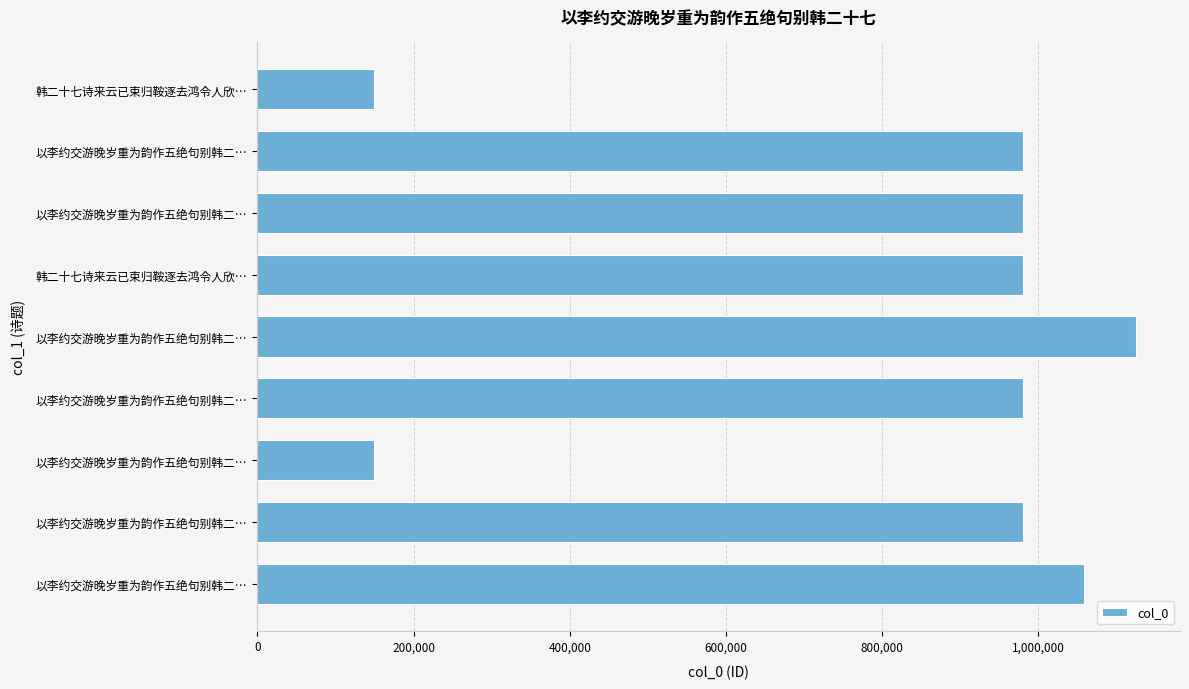

Count the number of data series in this chart.

1